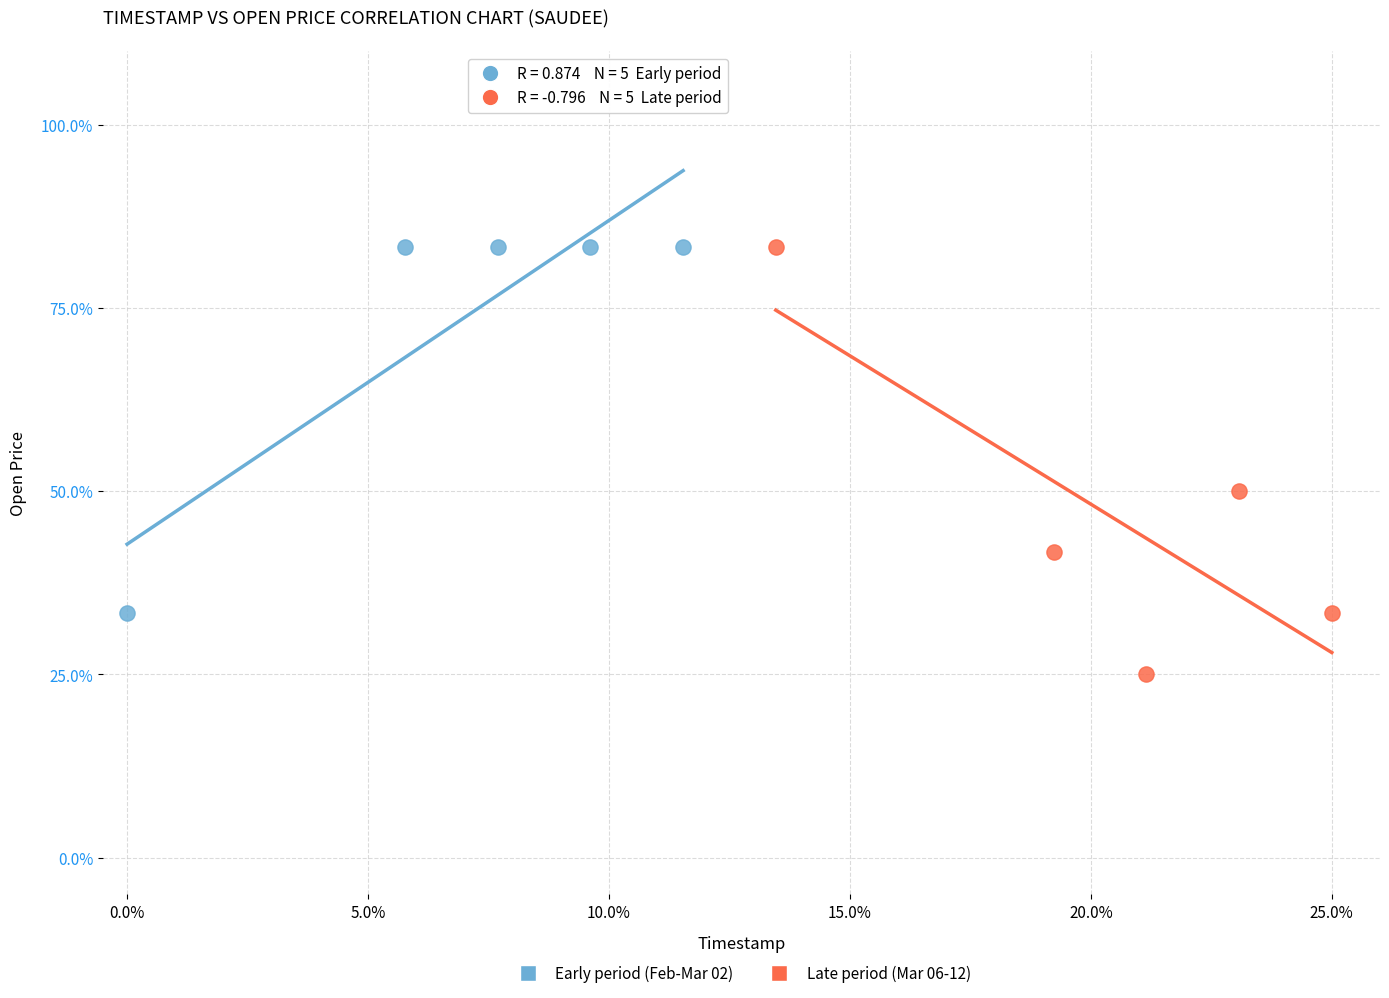

Which series reaches the minimum Y coordinate?

Late period (Mar 06-12)